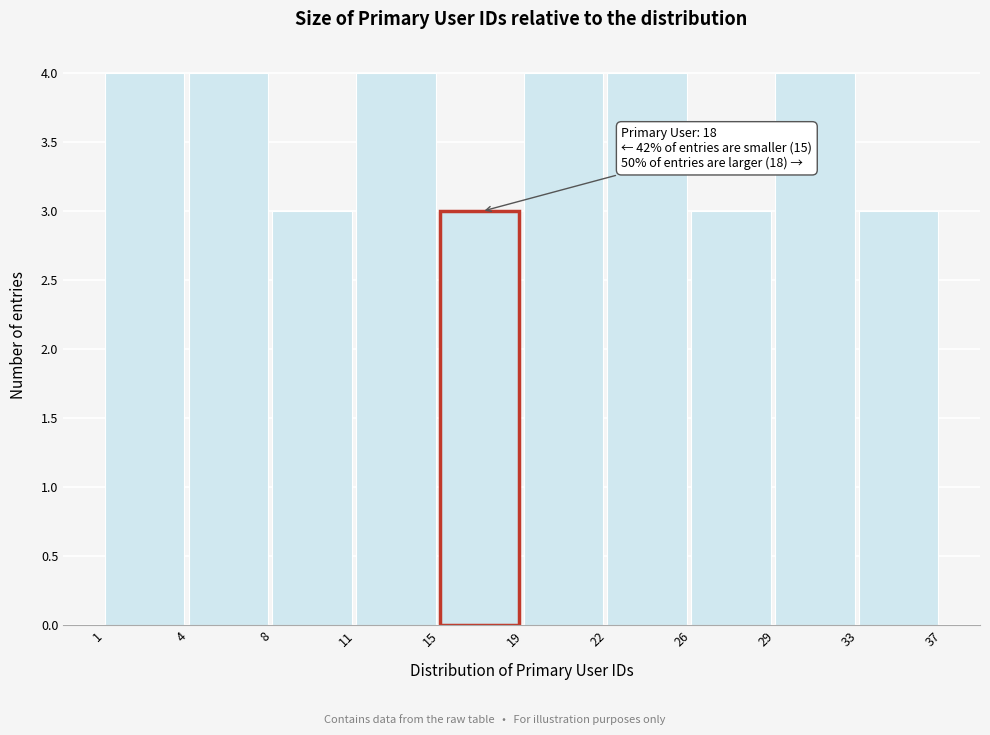

Reading right to left, extract all data points from this chart.

3	4	3	4	4	3	4	3	4	4